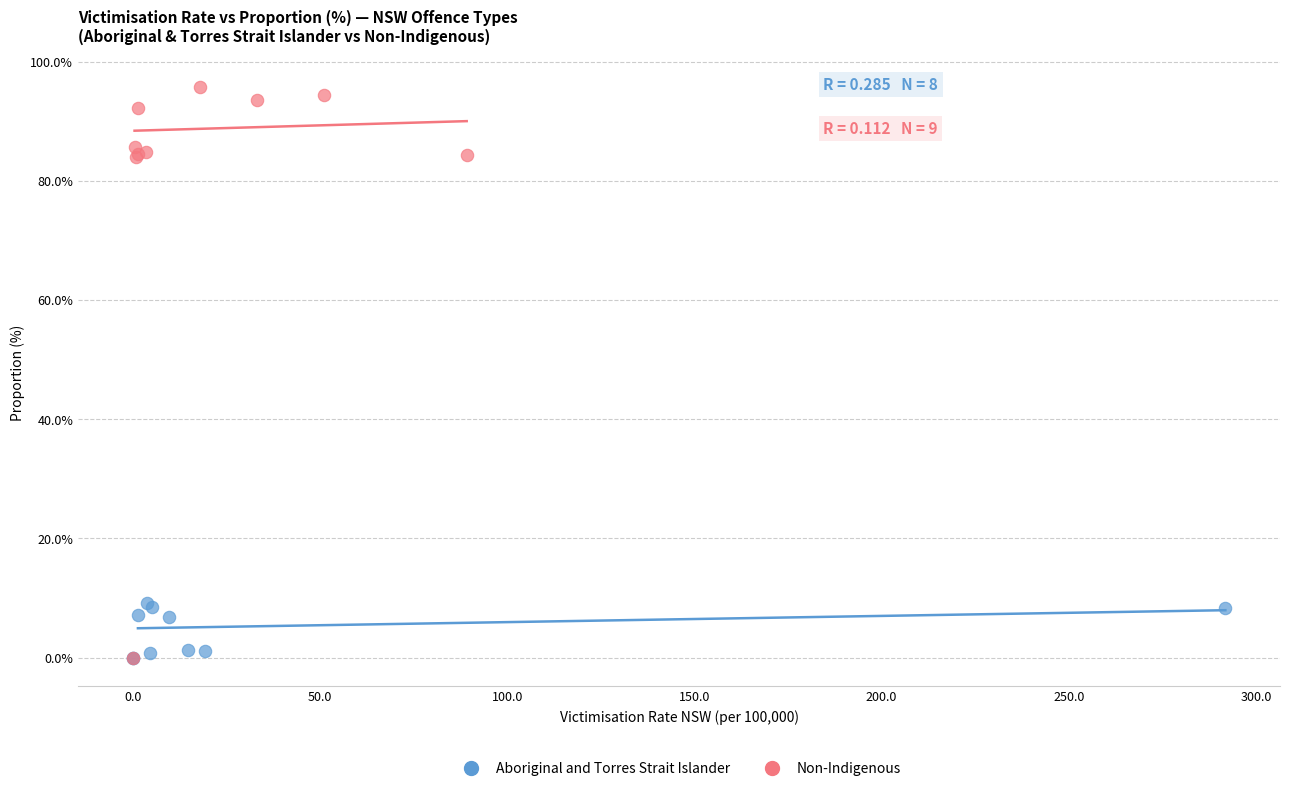

Which series has the largest Y range (max minus min)?

Non-Indigenous